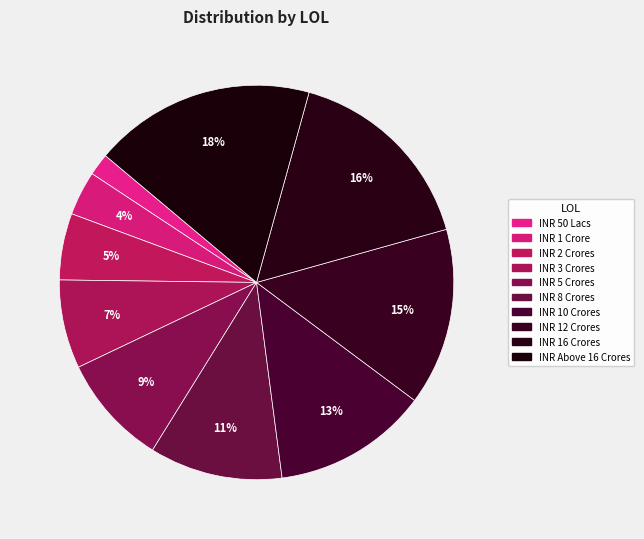

Rank the categories by value from highest to lowest.

INR Above 16 Crores, INR 16 Crores, INR 12 Crores, INR 10 Crores, INR 8 Crores, INR 5 Crores, INR 3 Crores, INR 2 Crores, INR 1 Crore, INR 50 Lacs